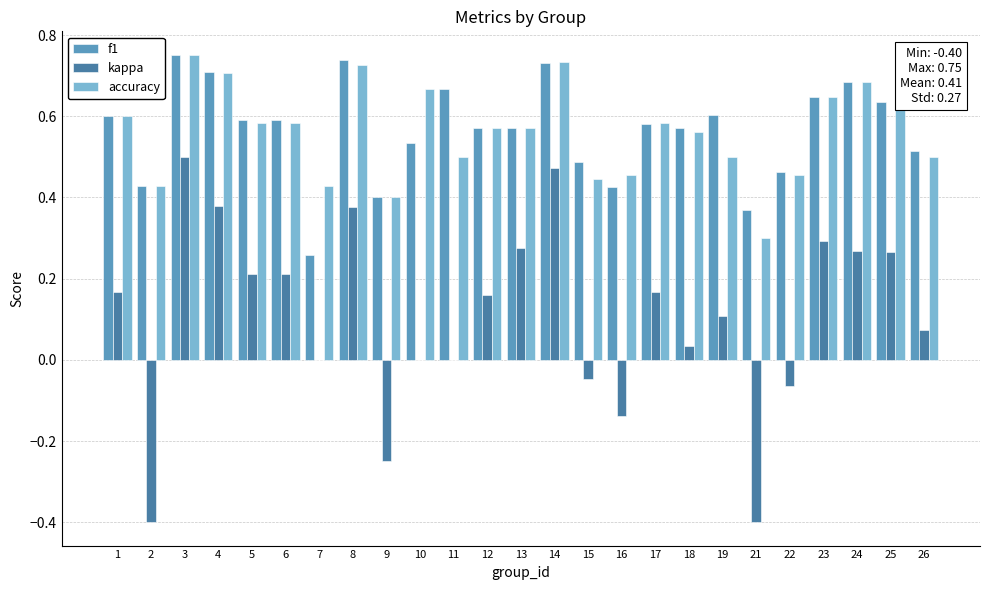

True or false: accuracy has a value of 0.4 at 15.

True